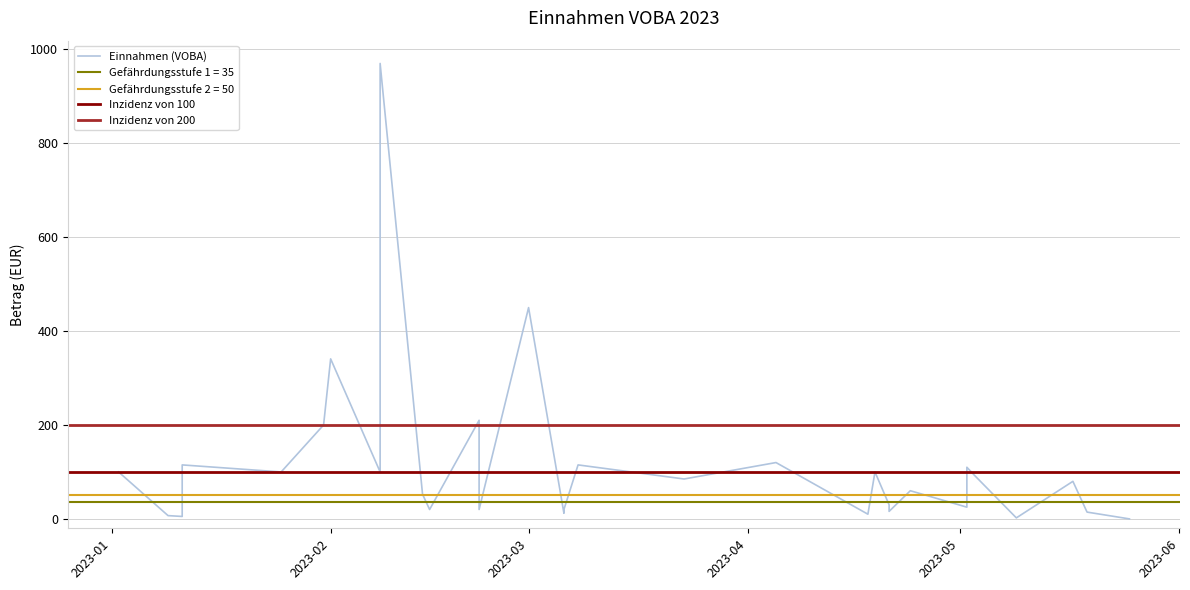

Reading left to right, what are all the values shown in this chart?

100.0	7.0	5.2	115.0	100.0	200.0	340.8	100.0	970.0	52.4	20.0	210.0	20.0	20.0	450.0	12.0	20.0	115.0	85.0	120.0	10.0	100.0	30.0	16.0	60.0	25.0	85.0	110.0	94.0	2.2	80.0	14.5	0.0	0.0	0.0	0.0